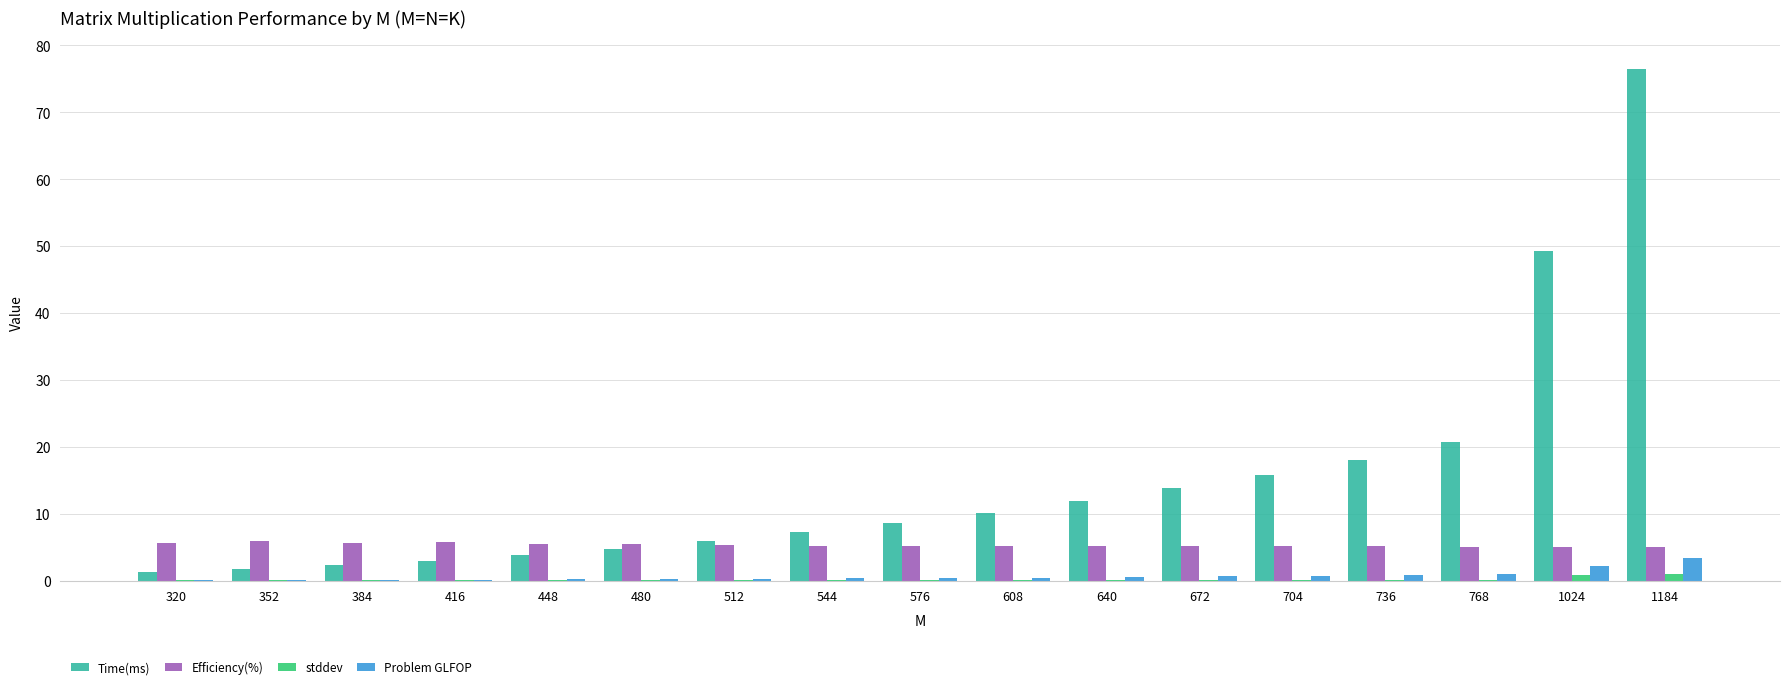

Which series changed the most between 416 and 672?

Time(ms)